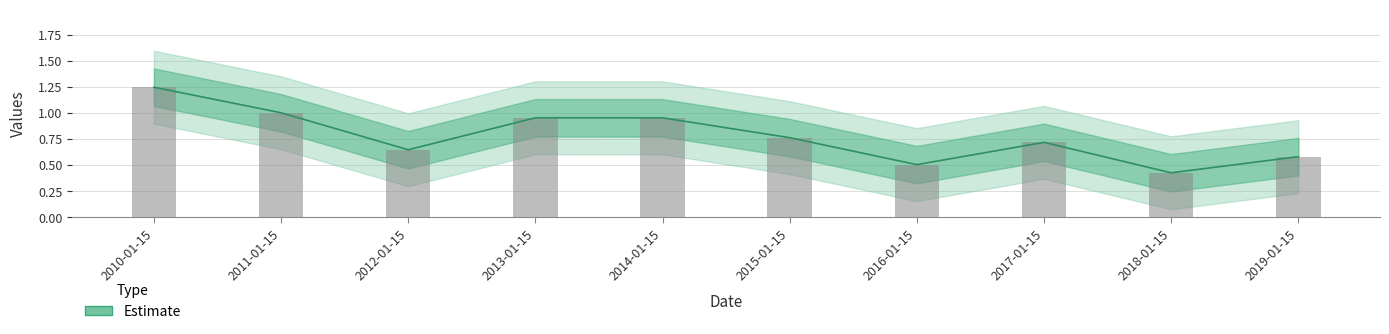

How many bars are there in total?

10